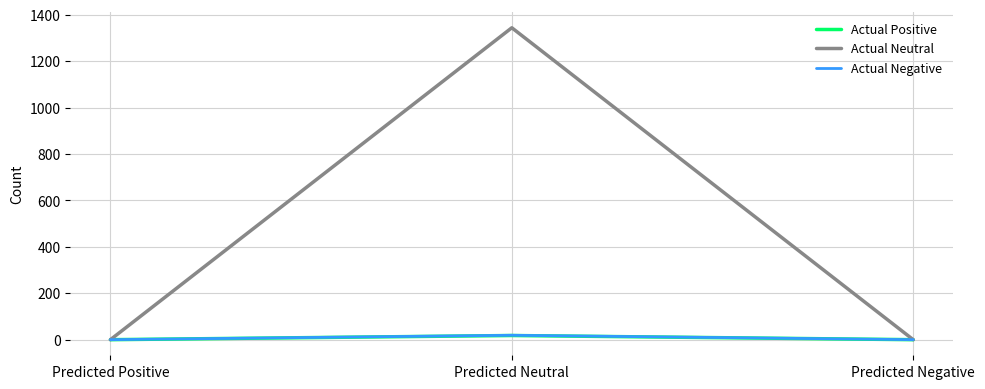

Reading left to right, transcribe all the data shown in this chart.

Actual Positive: 0	18	0
Actual Neutral: 0	1344	0
Actual Negative: 0	19	0